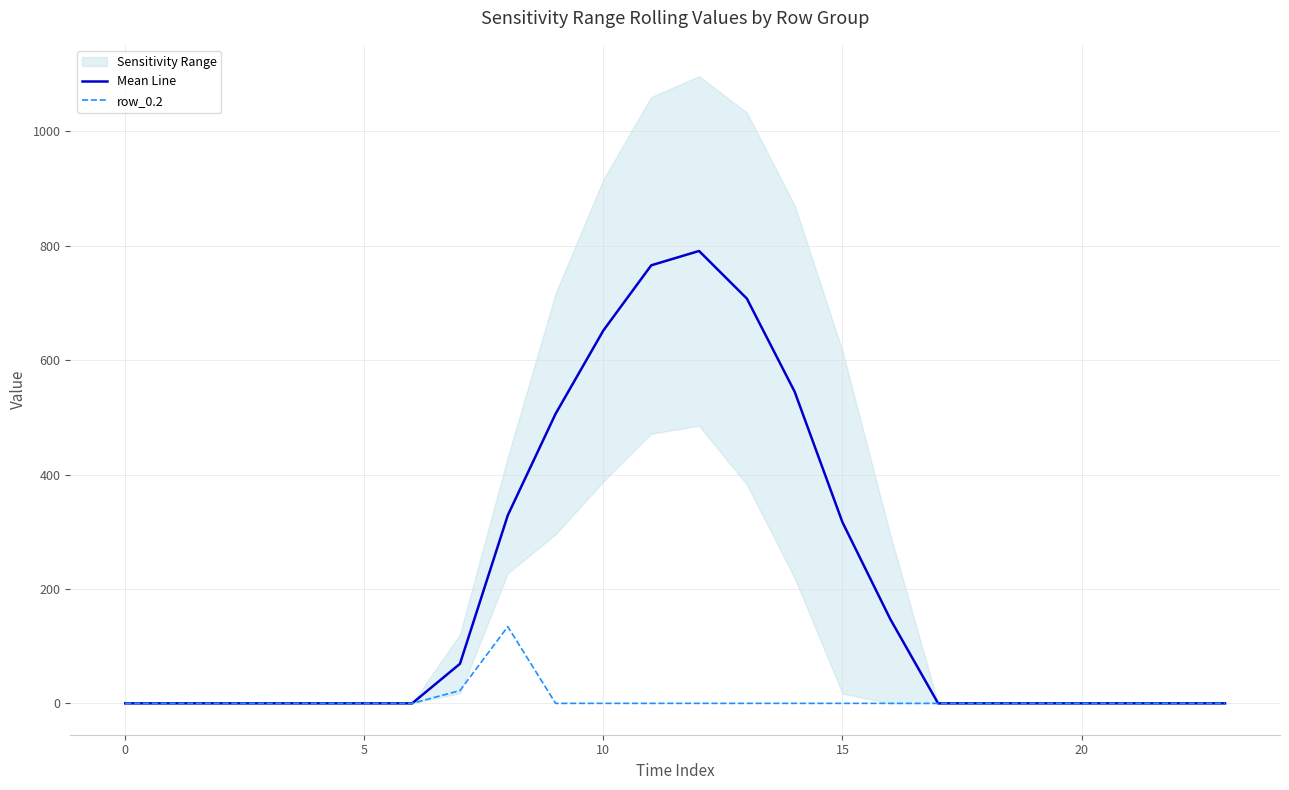

True or false: row_0.2 and Mean Line intersect in this chart.

False